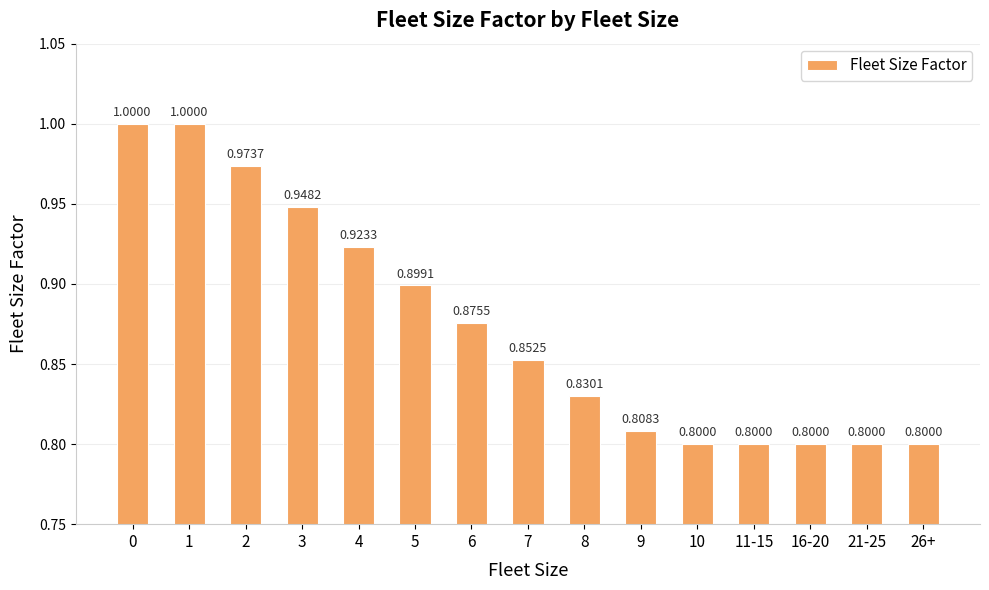

The value at 21-25 is 0.8. True or false?

True